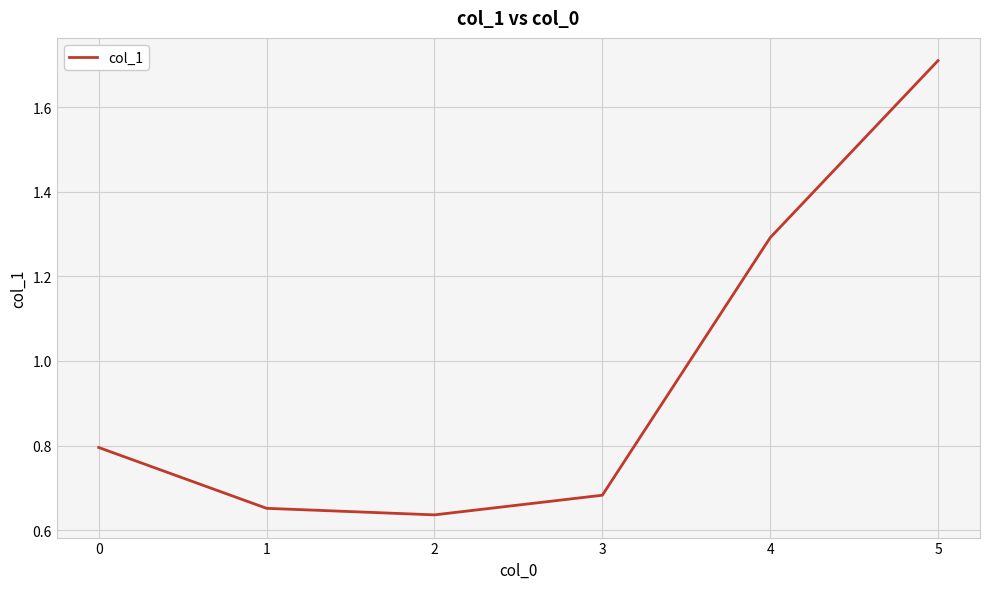

True or false: the data has more than 2 interior local peaks.

False